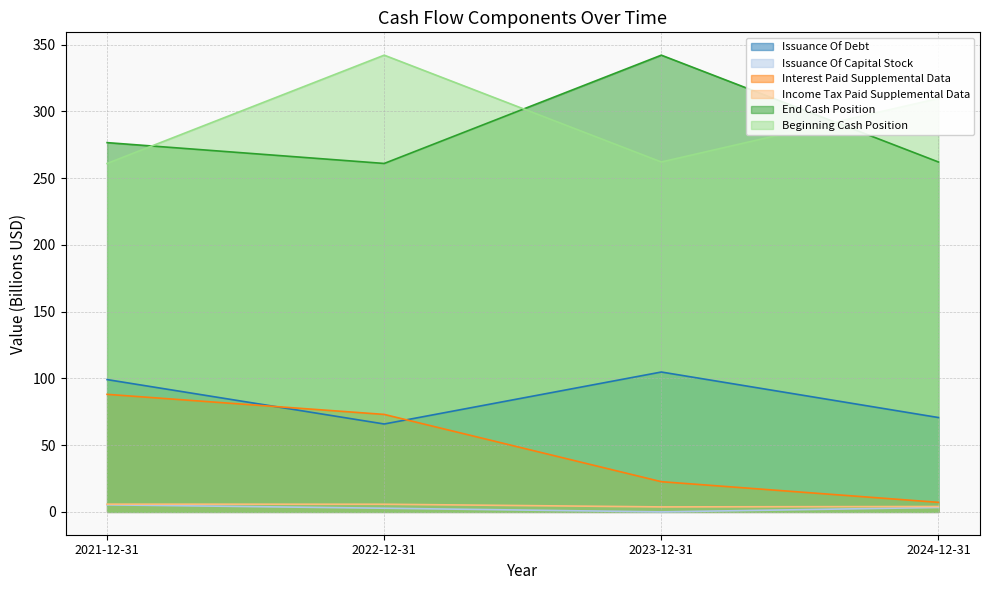

The End Cash Position series shows 342.0 at 2023-12-31. True or false?

True